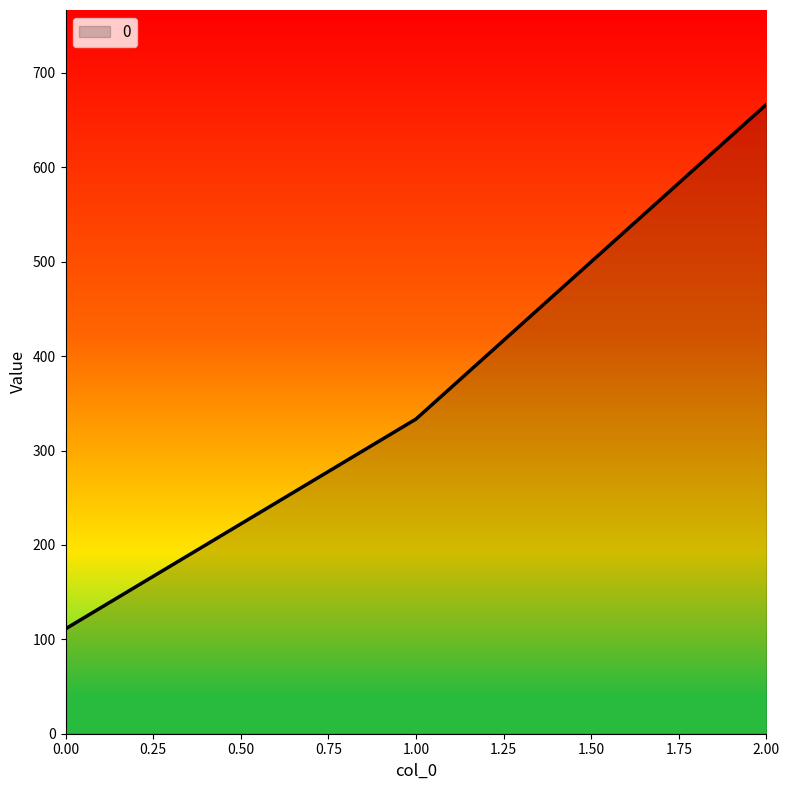

Reading left to right, list all the values displayed in this chart.

111.1	333.3	666.7